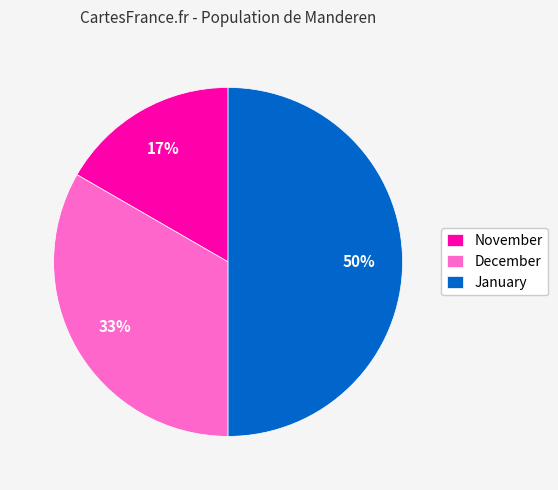

Which has a higher value, November or January?

January